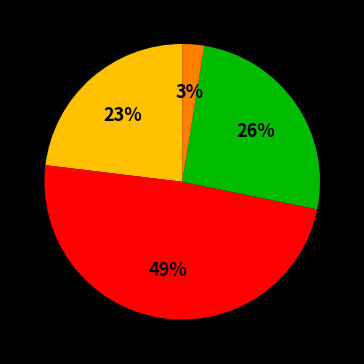

To the nearest percent, what is the difference between the largest and smallest slice percentages?

46%